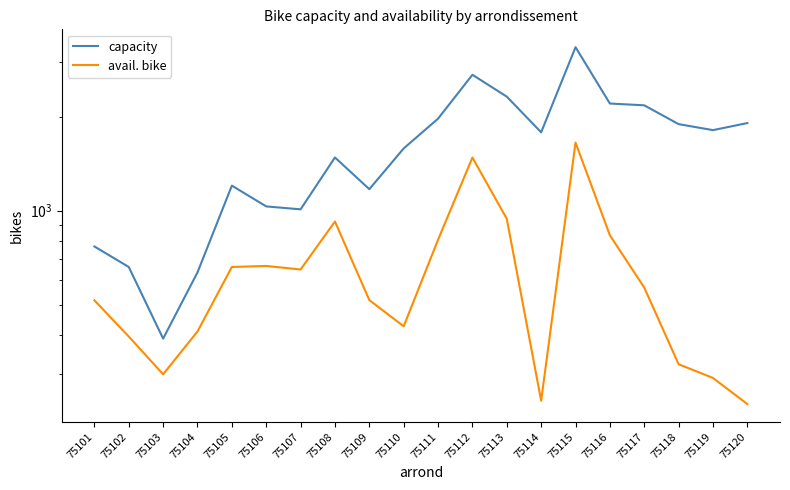

Where is the first local maximum for avail. bike?

75106